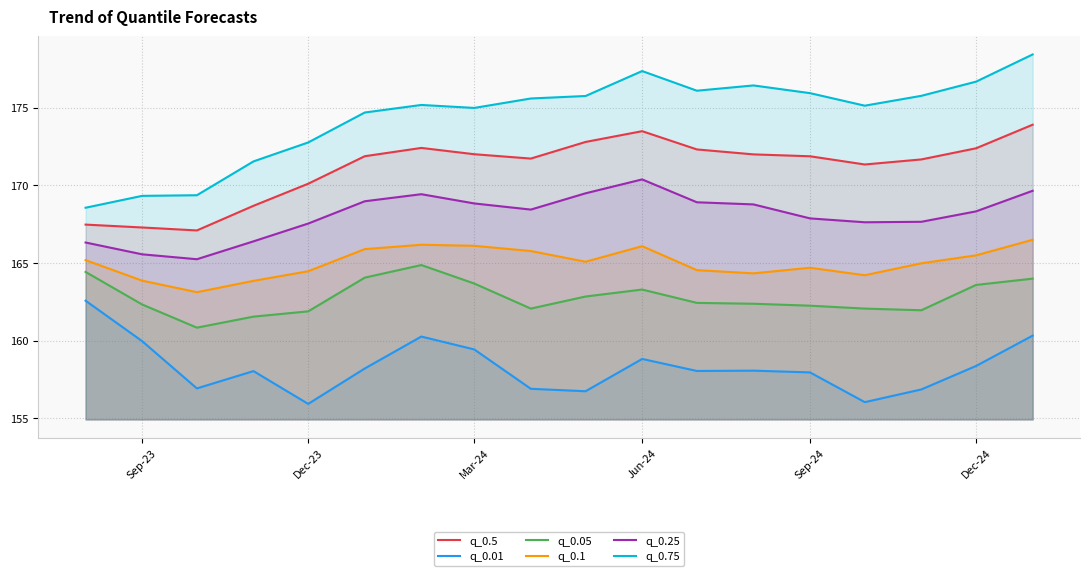

List the series in order of their peak value, highest first.

q_0.75, q_0.5, q_0.25, q_0.1, q_0.05, q_0.01